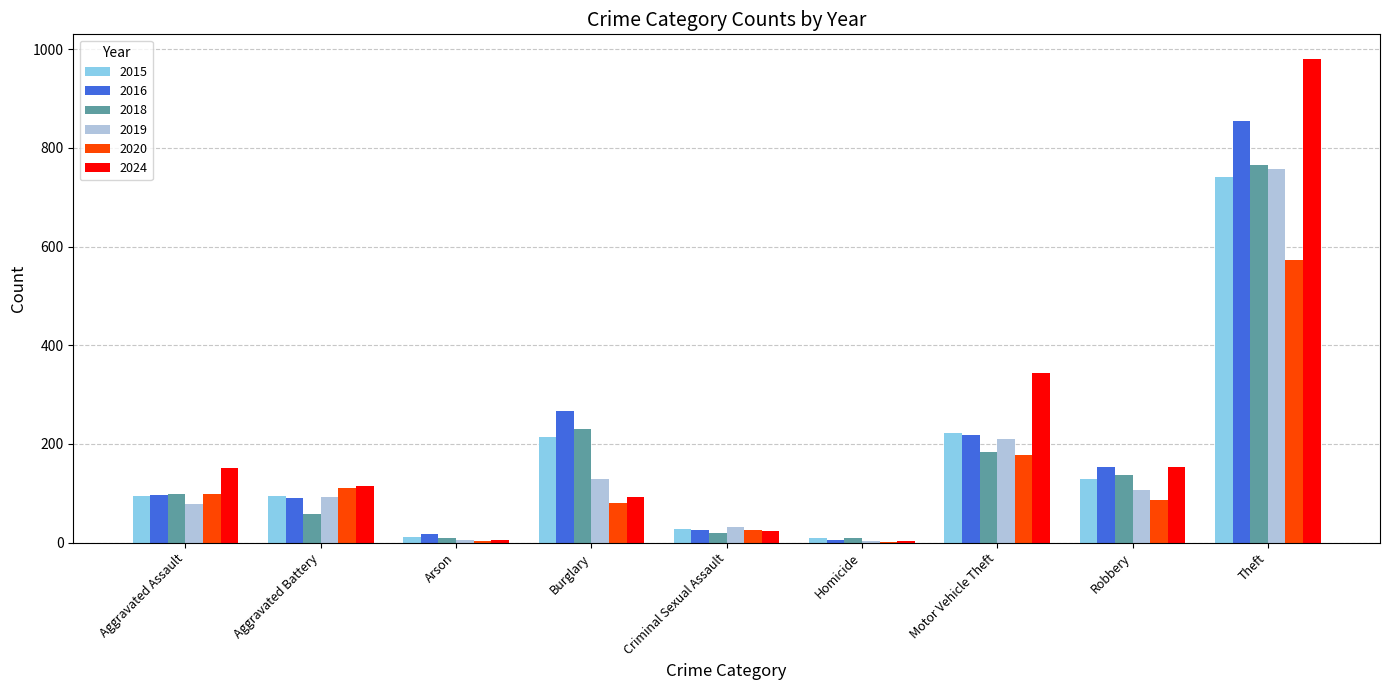

What is the maximum value for 2018?

766